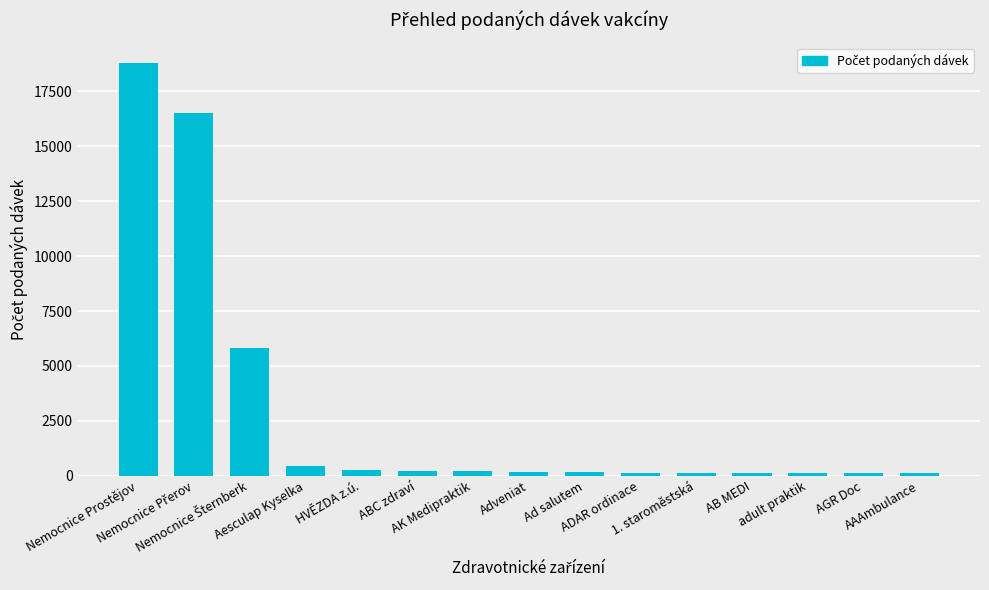

What is the greatest value displayed?

18785